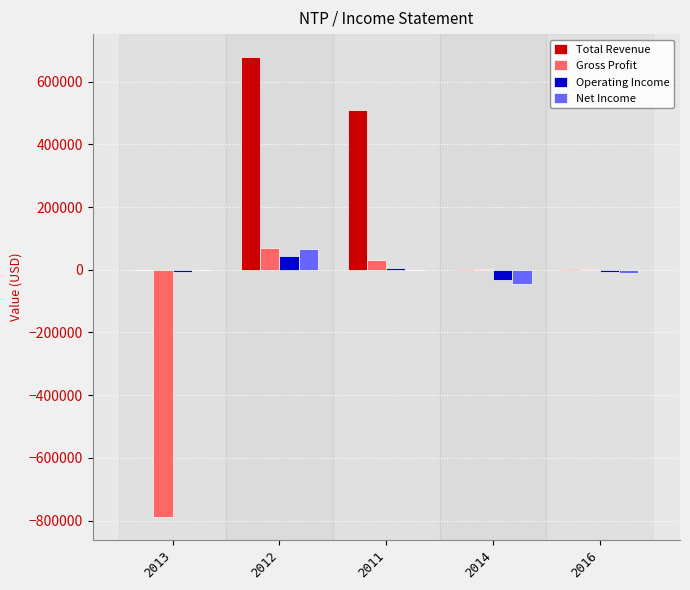

What is the sum of all Gross Profit values?

-686700